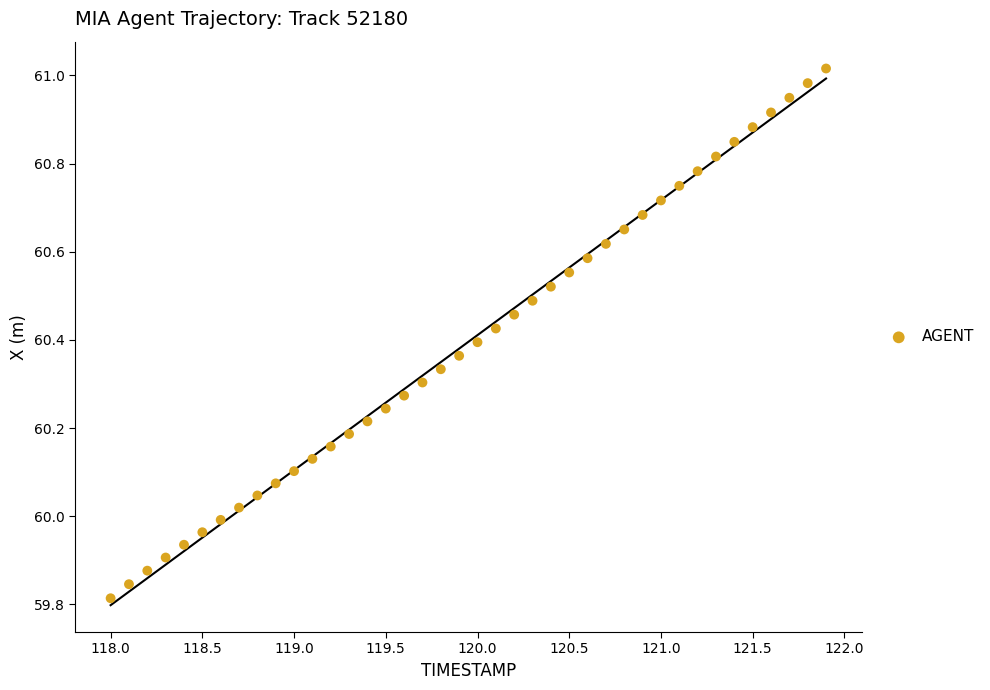

What is the range of Y values (max minus min)?

1.2